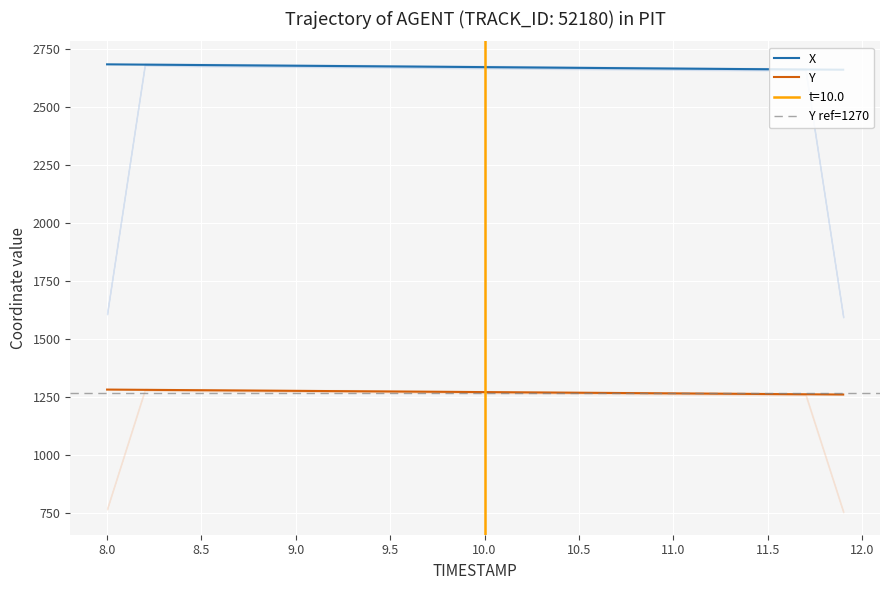

Which series has the largest range (max minus min)?

X